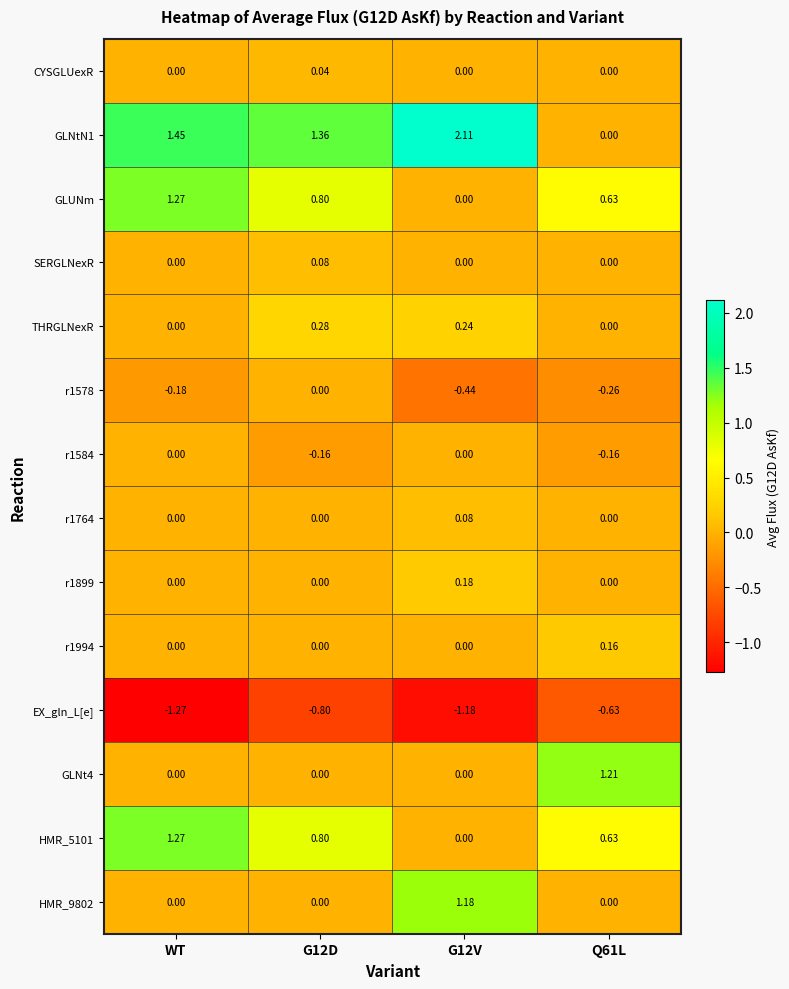

Which label corresponds to the smallest value in the chart?

WT